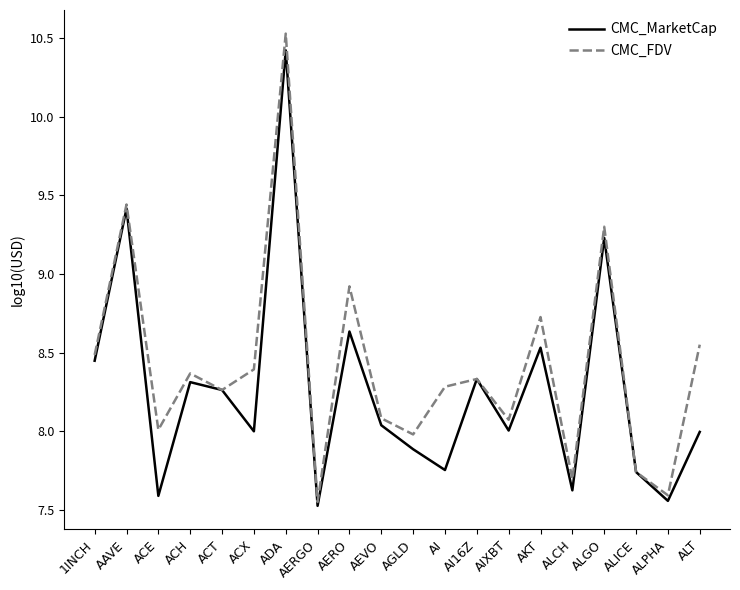

Rank the series by their average value, from lowest to highest.

CMC_MarketCap, CMC_FDV